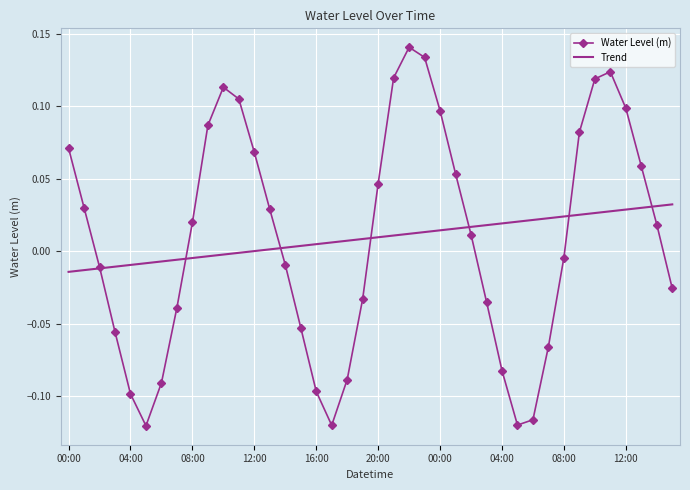

List the series in order of their peak value, lowest first.

Trend, Water Level (m)